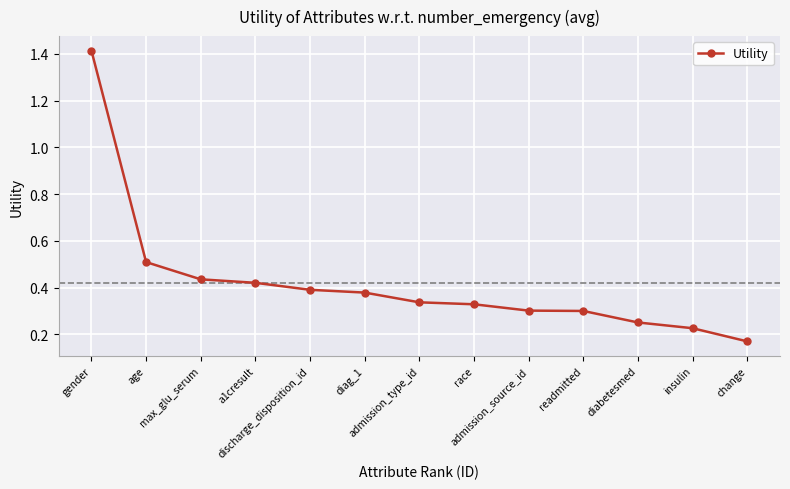

Between race and gender, which is larger?

gender